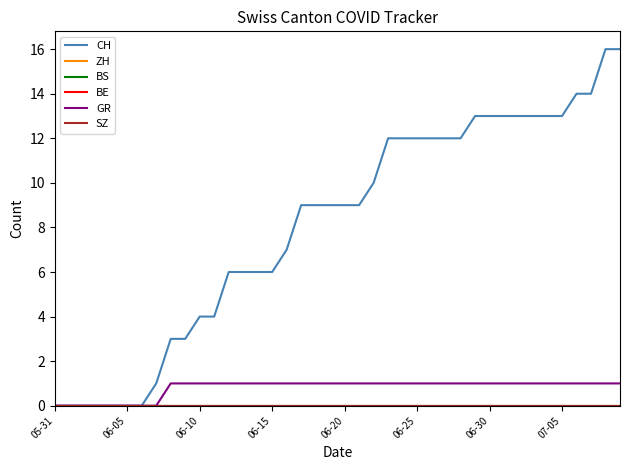

Is this an area chart (filled region under the line)?

No